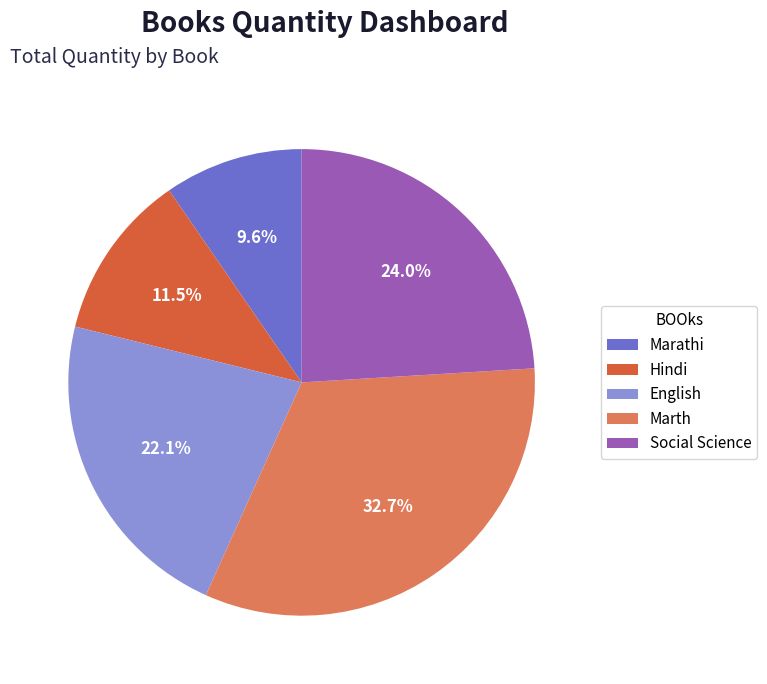

What is the largest slice in the pie chart?

Marth